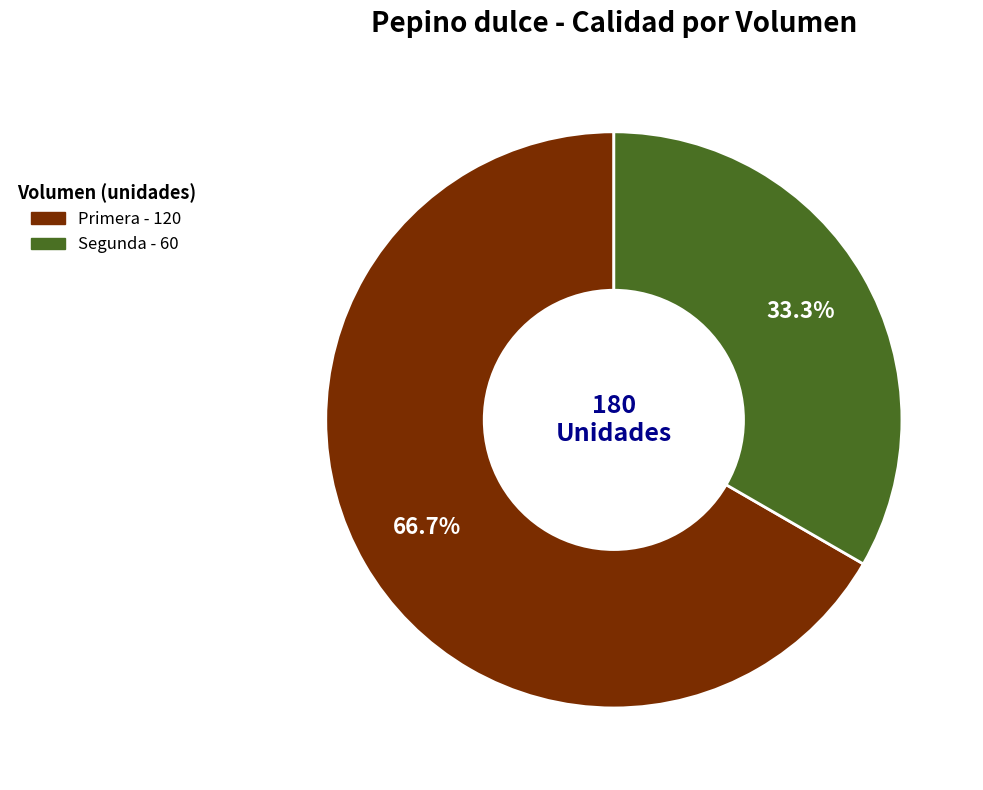

Count the number of slices in the pie.

2